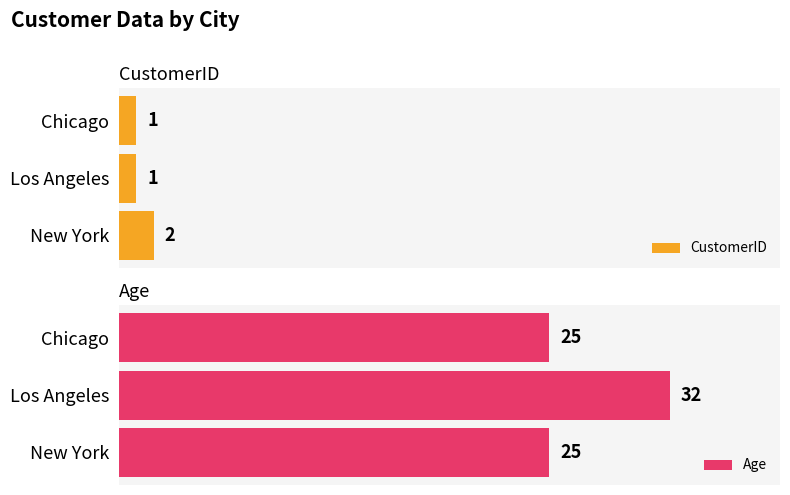

How many series are shown in this chart?

2